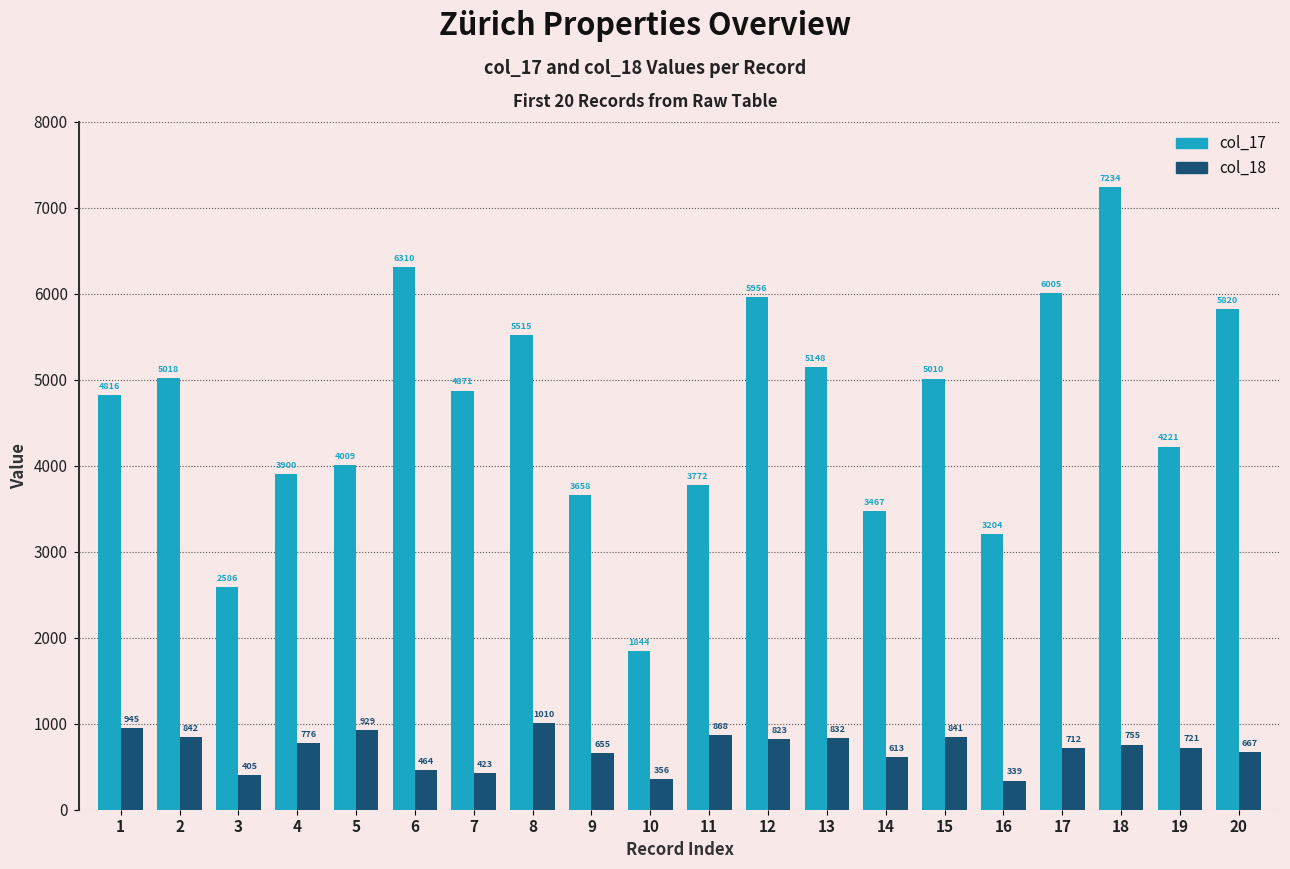

Reading right to left, list all the values displayed in this chart.

col_17: 5820	4221	7234	6005	3204	5010	3467	5148	5956	3772	1844	3658	5515	4871	6310	4009	3900	2586	5018	4816
col_18: 667	721	755	712	339	841	613	832	823	868	356	655	1010	423	464	929	776	405	842	945